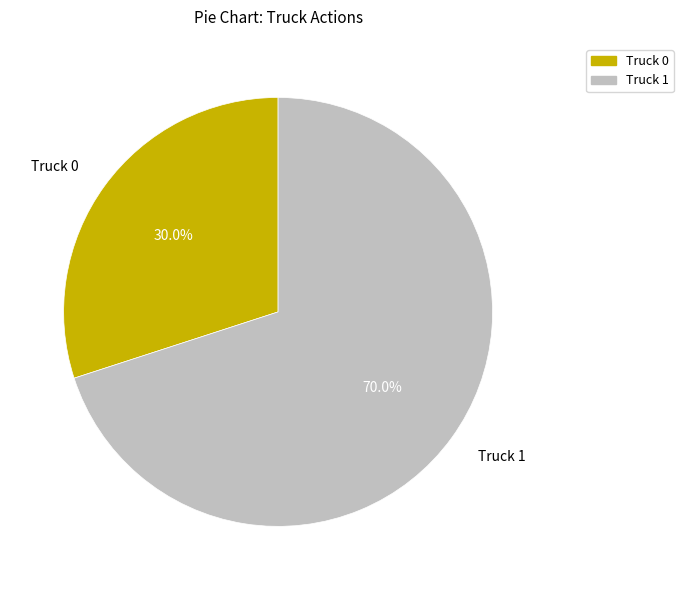

What percentage is the Truck 1 slice, to the nearest percent?

70%